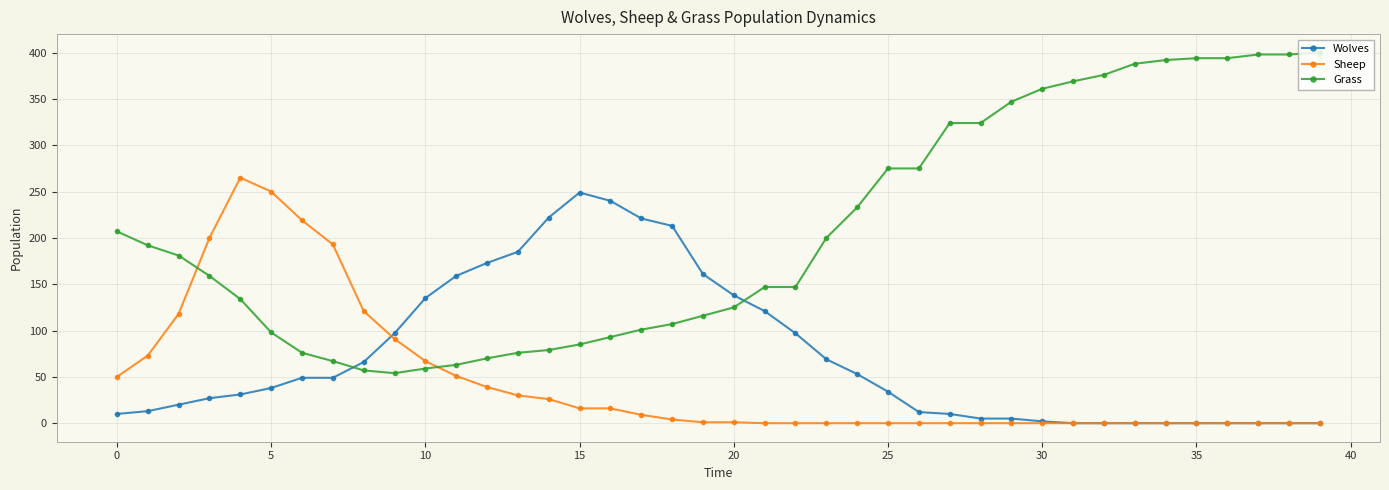

True or false: Sheep has more than 0 points higher than both neighbors.

True